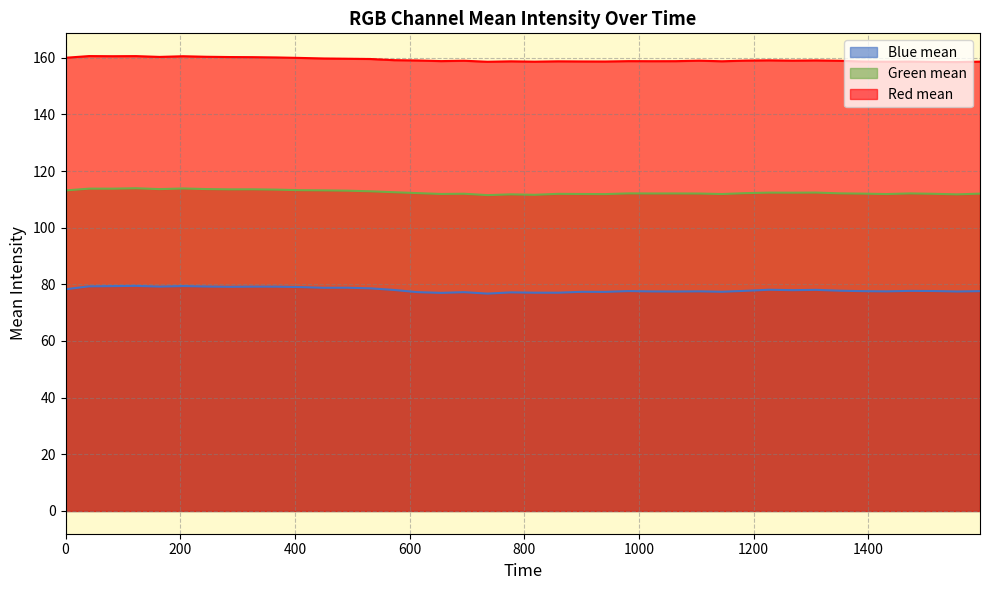

Reading right to left, what are all the values shown in this chart?

Blue mean: 77.6	77.5	77.6	77.7	77.5	77.6	77.8	78.0	77.9	78.1	77.7	77.4	77.5	77.5	77.5	77.6	77.3	77.4	77.0	77.0	77.2	76.7	77.2	77.0	77.2	78.0	78.6	78.8	78.8	79.0	79.2	79.2	79.1	79.2	79.4	79.2	79.5	79.4	79.3	78.3
Green mean: 112.0	111.8	112.0	112.1	111.9	112.0	112.1	112.4	112.3	112.4	112.2	111.9	112.1	112.1	112.1	112.1	111.8	111.9	111.9	111.6	111.8	111.5	112.0	111.9	112.2	112.5	112.8	113.1	113.2	113.2	113.4	113.5	113.5	113.6	113.8	113.6	113.9	113.8	113.8	113.1
Red mean: 158.6	158.5	158.5	158.6	158.6	158.6	158.9	159.0	159.0	159.1	159.0	158.7	158.9	158.8	158.8	158.8	158.7	158.7	158.7	158.6	158.7	158.6	158.9	158.8	159.0	159.1	159.5	159.6	159.7	159.9	160.1	160.2	160.2	160.3	160.5	160.3	160.6	160.5	160.6	160.0